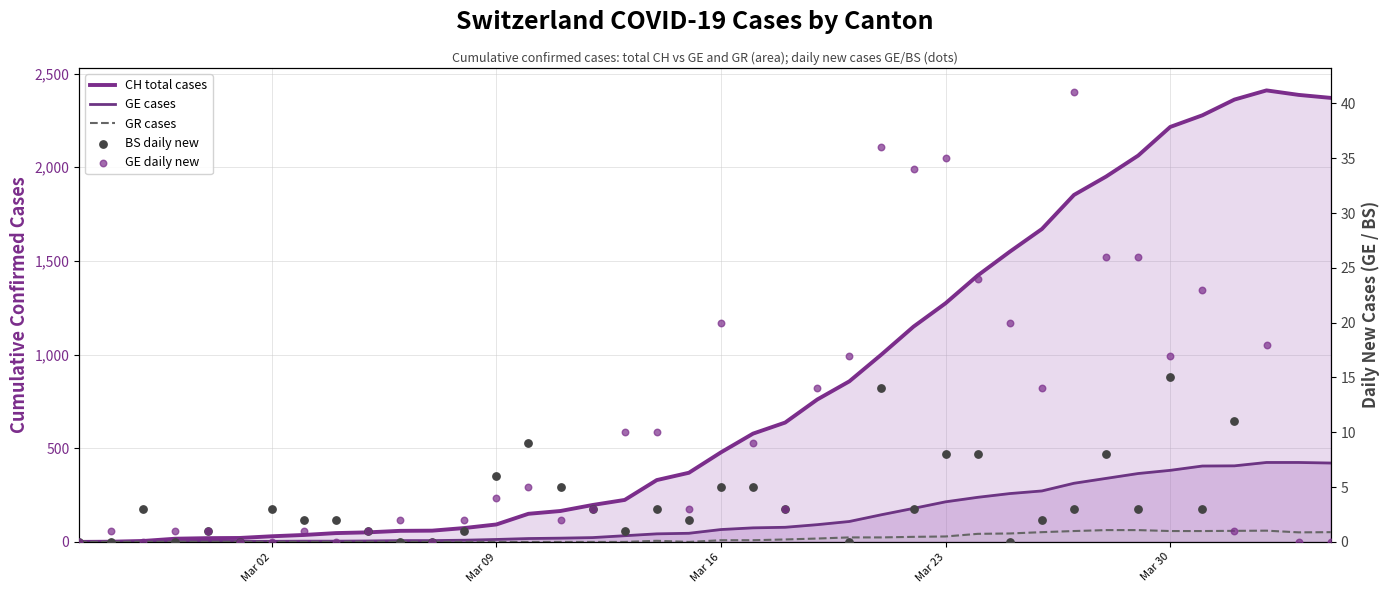

Is the value of GE cases at 6 greater than the value of GE daily new at 21?

No